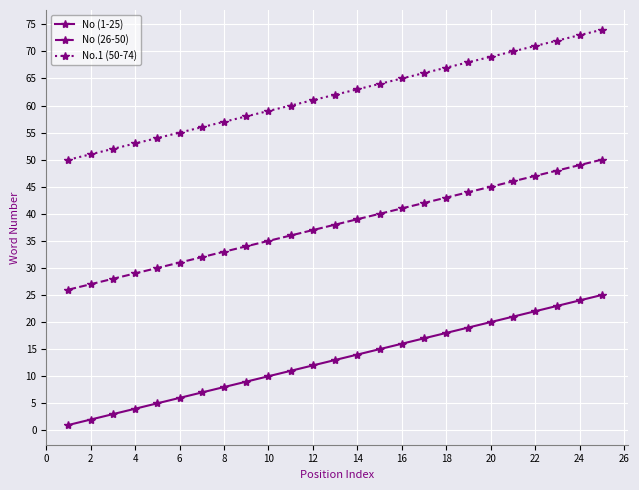

Reading right to left, what are all the values shown in this chart?

No (1-25): 25	24	23	22	21	20	19	18	17	16	15	14	13	12	11	10	9	8	7	6	5	4	3	2	1
No (26-50): 50	49	48	47	46	45	44	43	42	41	40	39	38	37	36	35	34	33	32	31	30	29	28	27	26
No.1 (50-74): 74	73	72	71	70	69	68	67	66	65	64	63	62	61	60	59	58	57	56	55	54	53	52	51	50